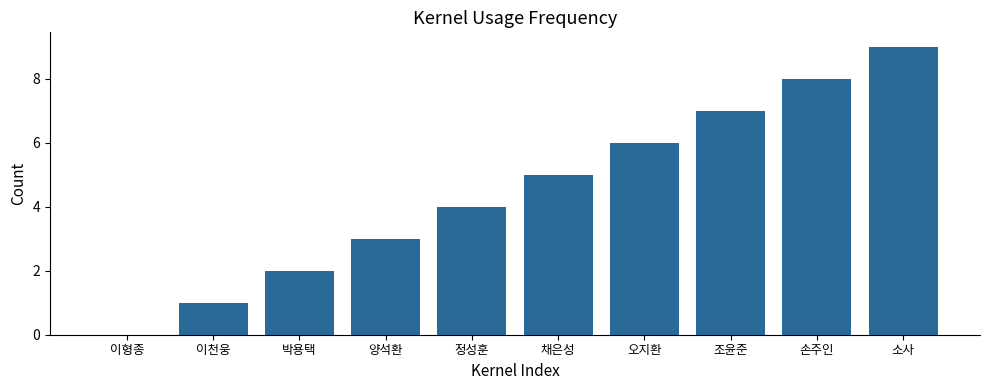

What value does the data have at 채은성?

5